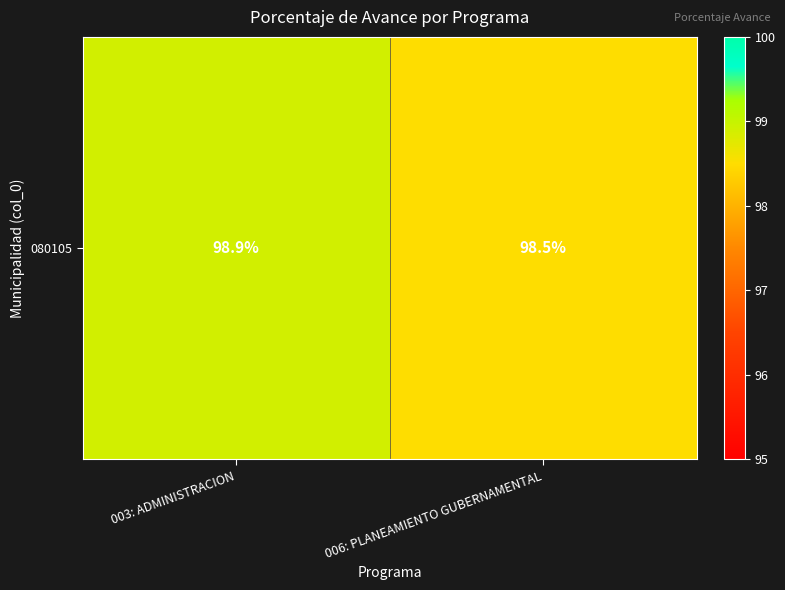

Approximately how many times larger is the value at 003: ADMINISTRACION compared to 006: PLANEAMIENTO GUBERNAMENTAL?

1.0